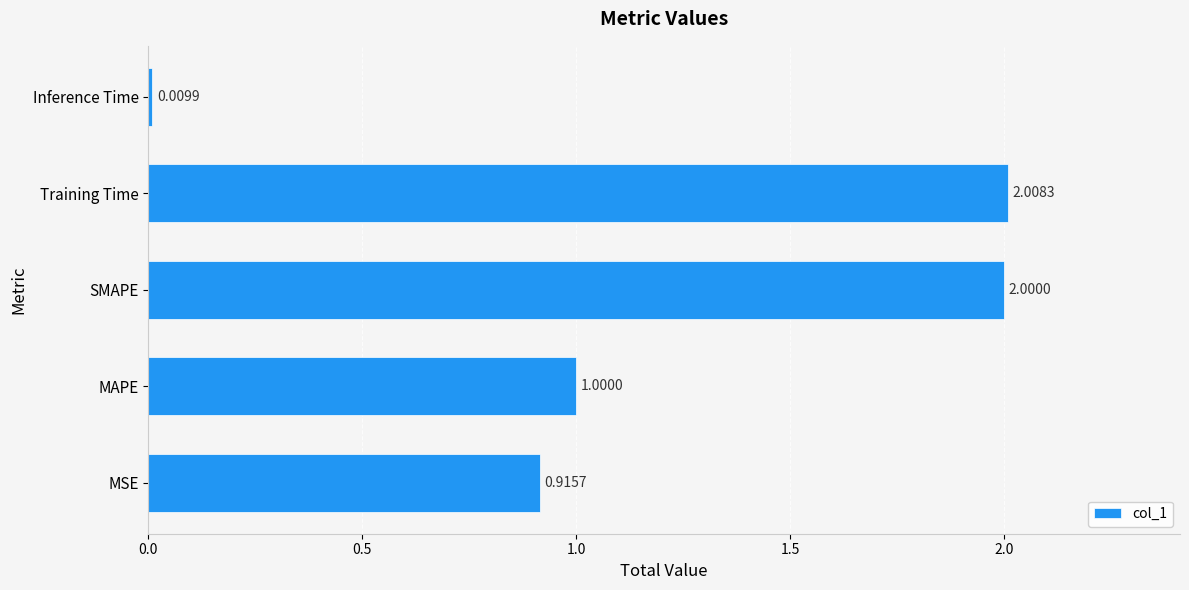

What is the average value?

1.2